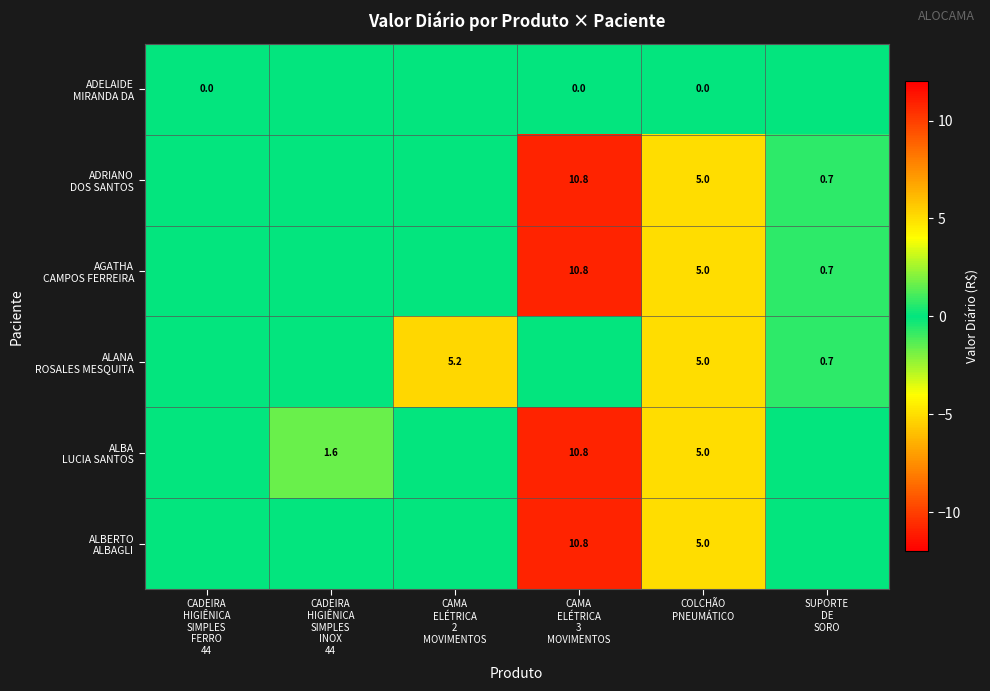

Between COLCHÃO
PNEUMÁTICO and CADEIRA
HIGIÊNICA
SIMPLES
FERRO
44, which is larger?

COLCHÃO
PNEUMÁTICO